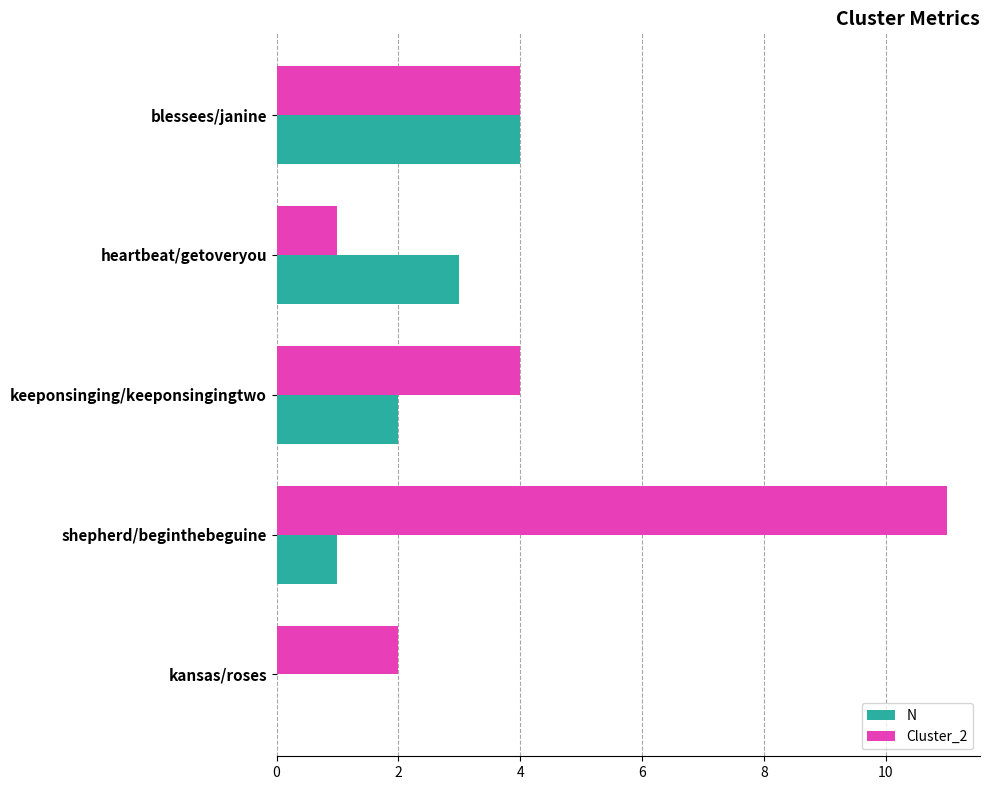

The N series shows 3 at heartbeat/getoveryou. True or false?

True